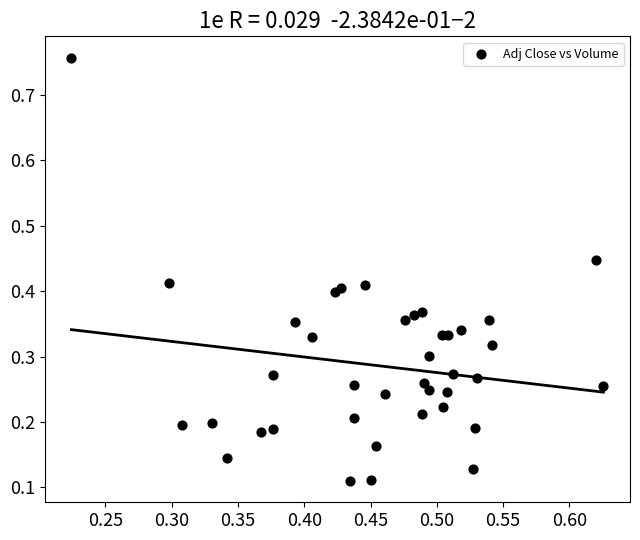

What is the range of Y values (max minus min)?

0.6